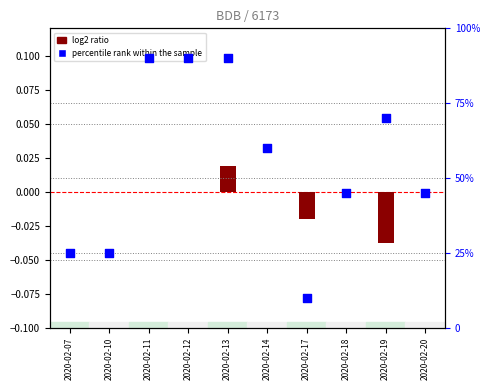

Which series has the largest total across all categories?

percentile rank within the sample